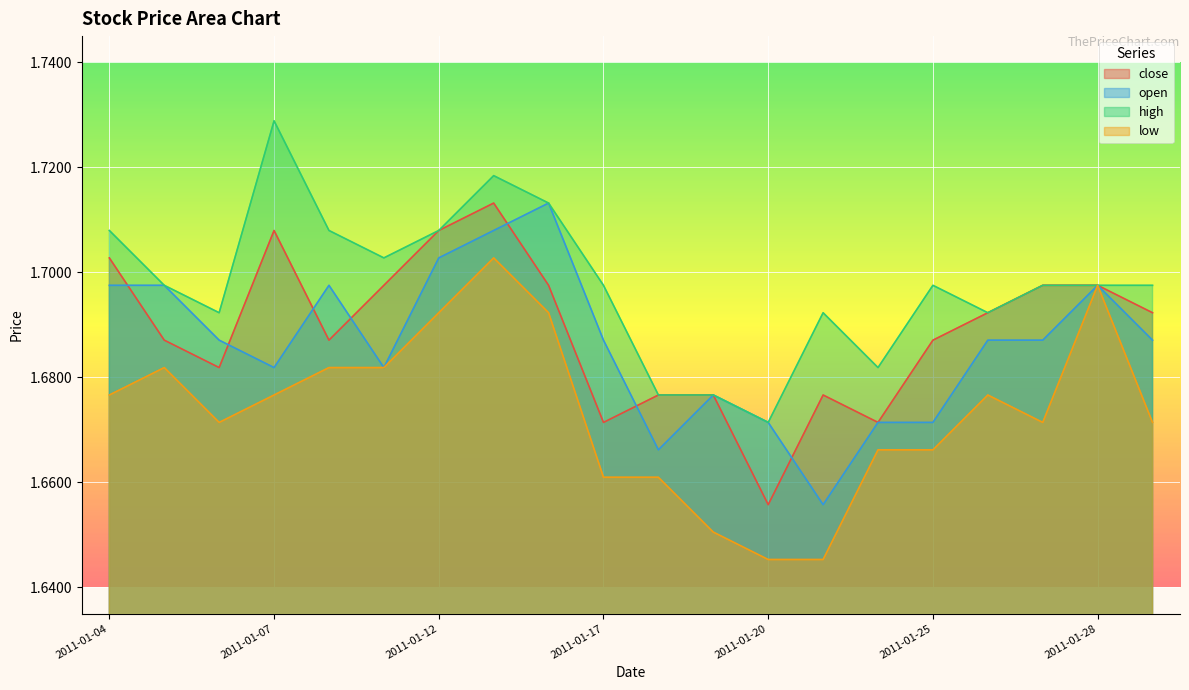

Does the chart display data point markers on the line(s)?

No